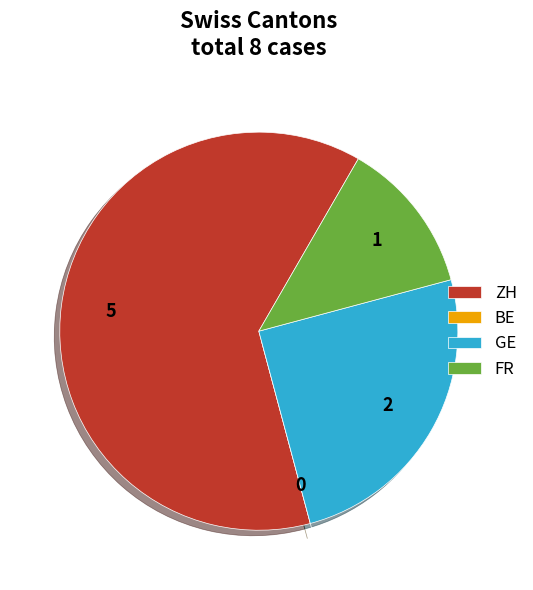

Does any single category account for the majority?

Yes